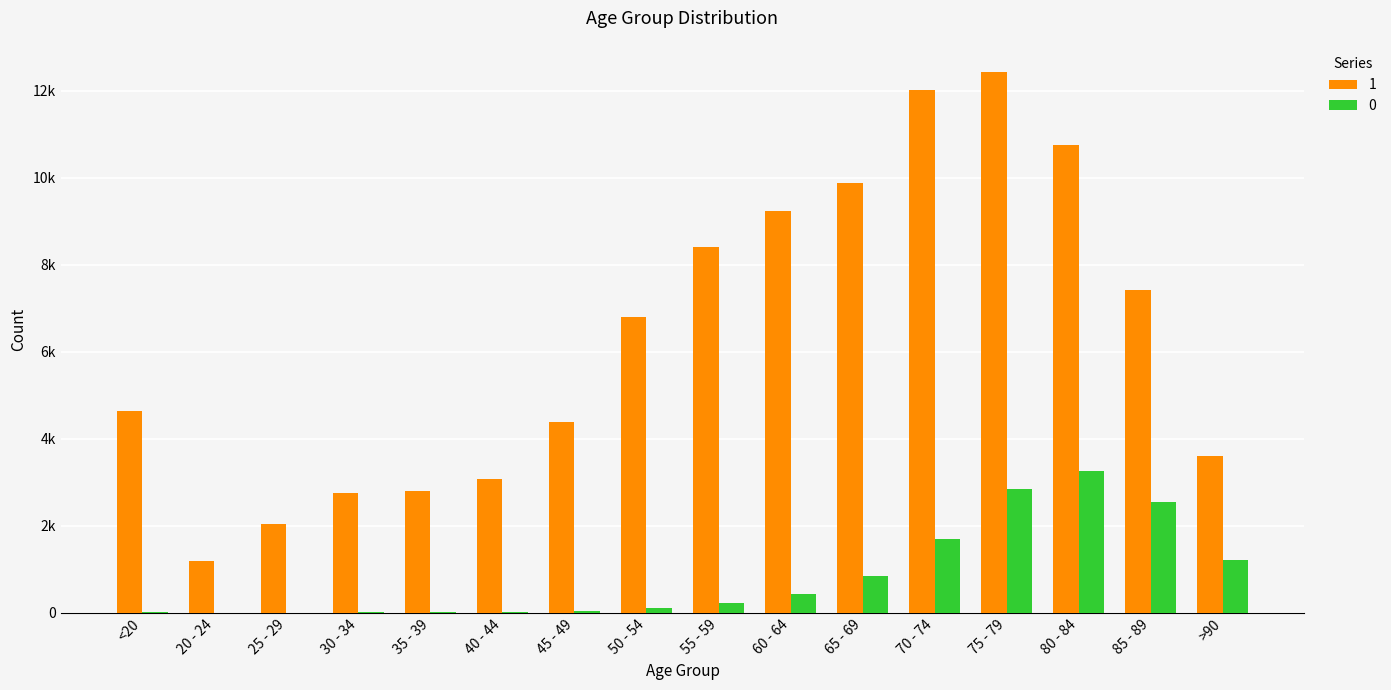

Where is 1 nearest to the value 6812?

50 - 54